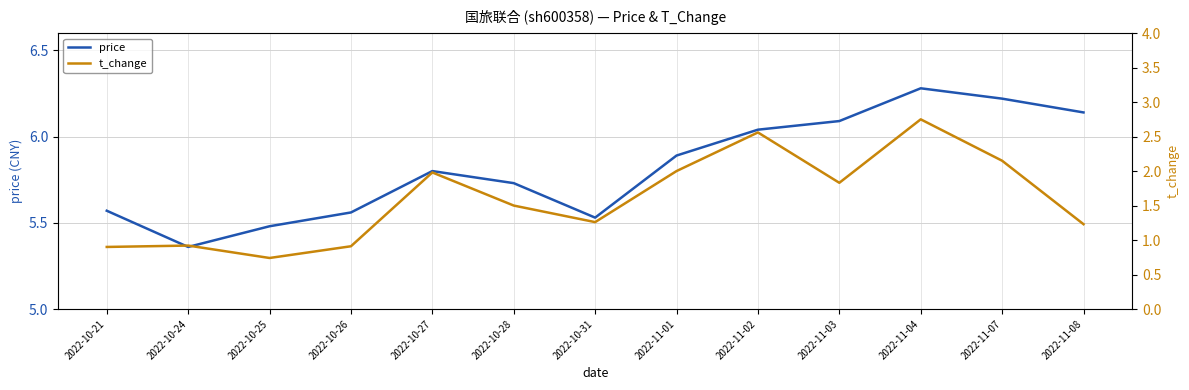

Which label corresponds to the largest value in the chart?

2022-11-04